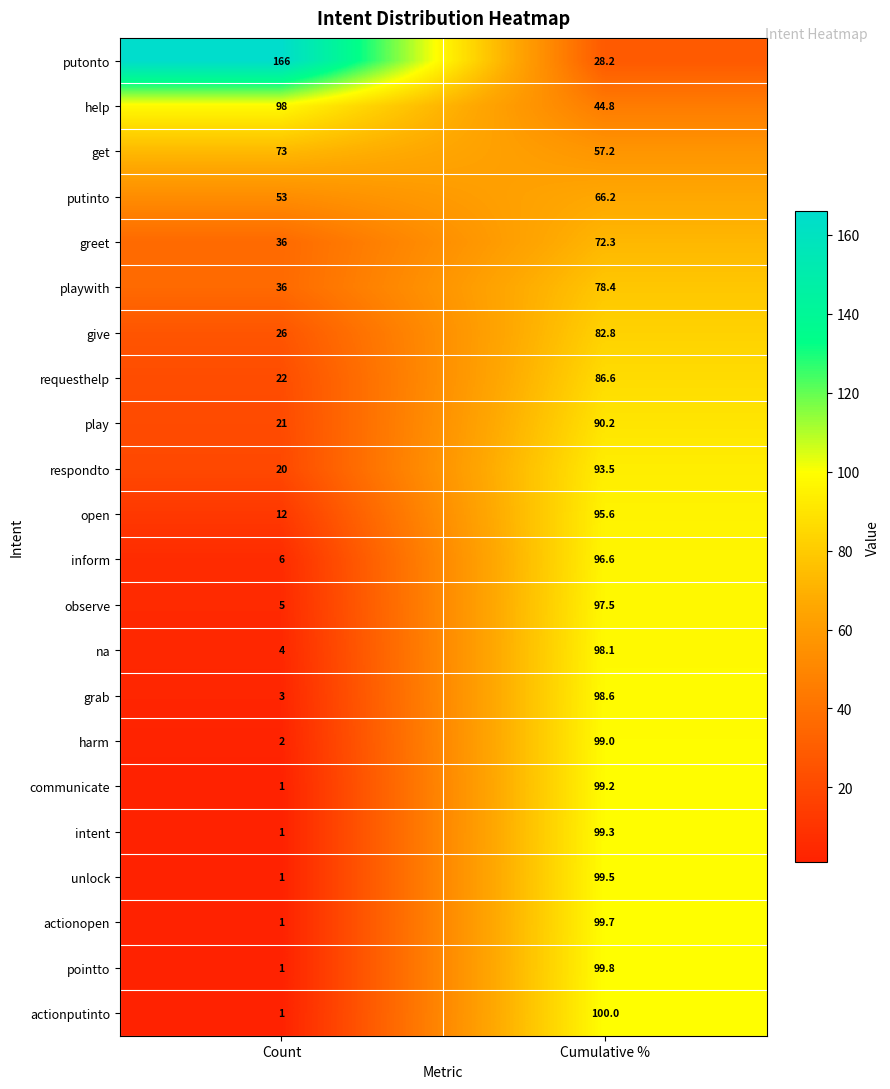

List the series in order of their peak value, highest first.

putonto, actionputinto, pointto, actionopen, unlock, intent, communicate, harm, grab, na, help, observe, inform, open, respondto, play, requesthelp, give, playwith, get, greet, putinto